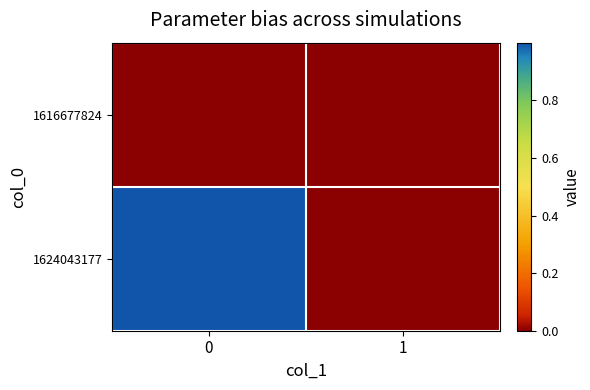

Which series has the widest spread of values?

row_1